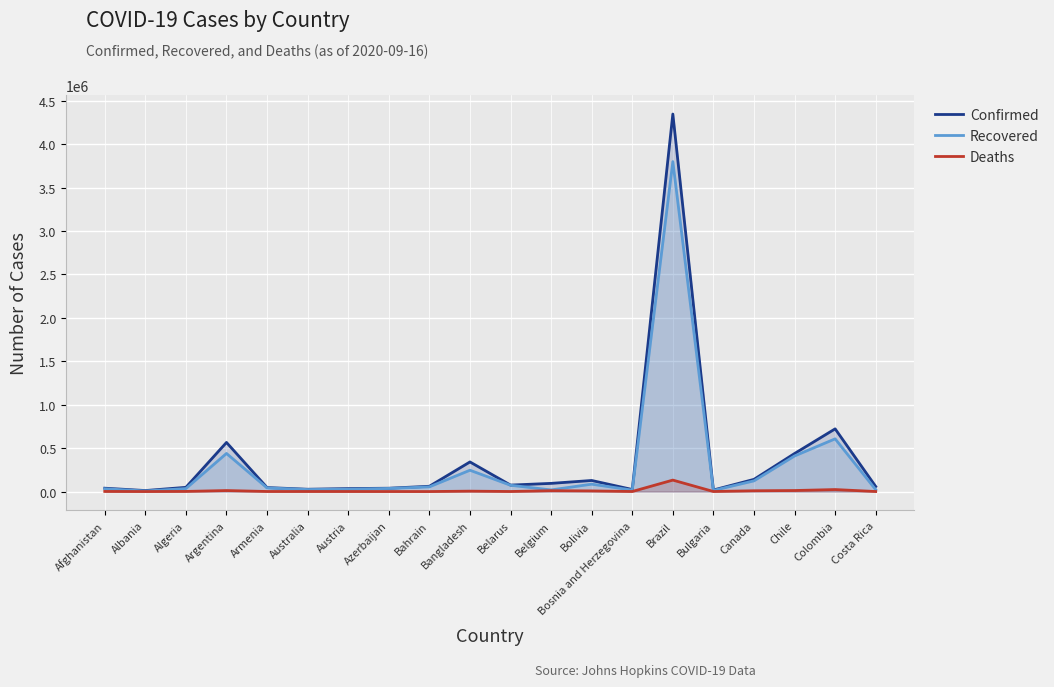

Where does the Confirmed series first go above 60965?

Argentina